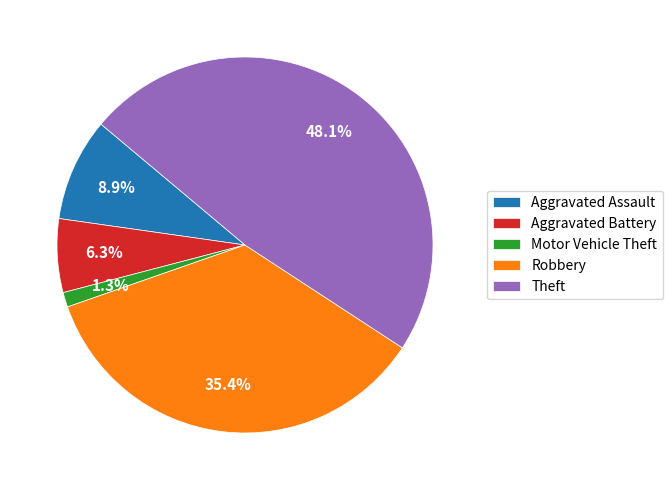

Is there a majority slice in this chart?

No